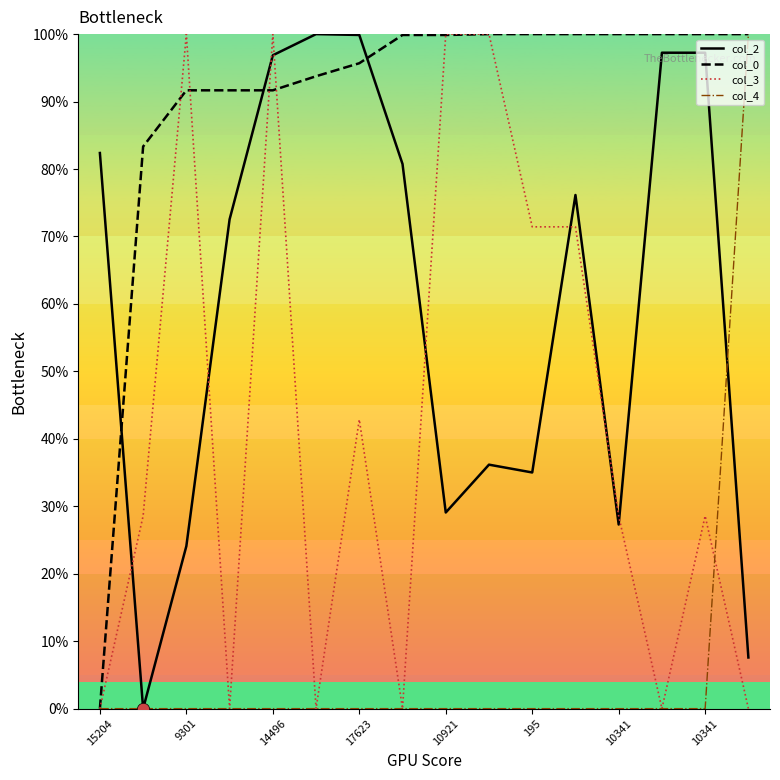

Which series has the largest total across all categories?

col_0